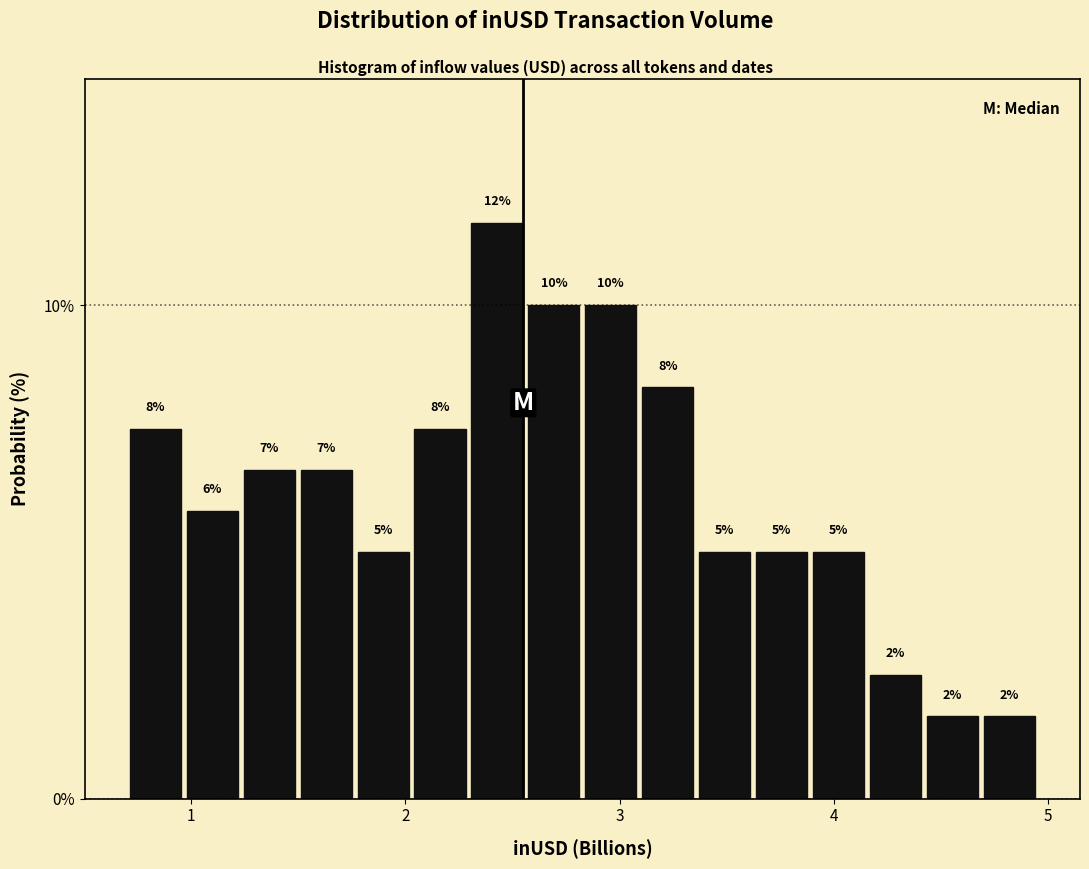

Around what value on the x-axis is the tallest bar? Give the approximate position of its centre, as read against the axis.

2.4